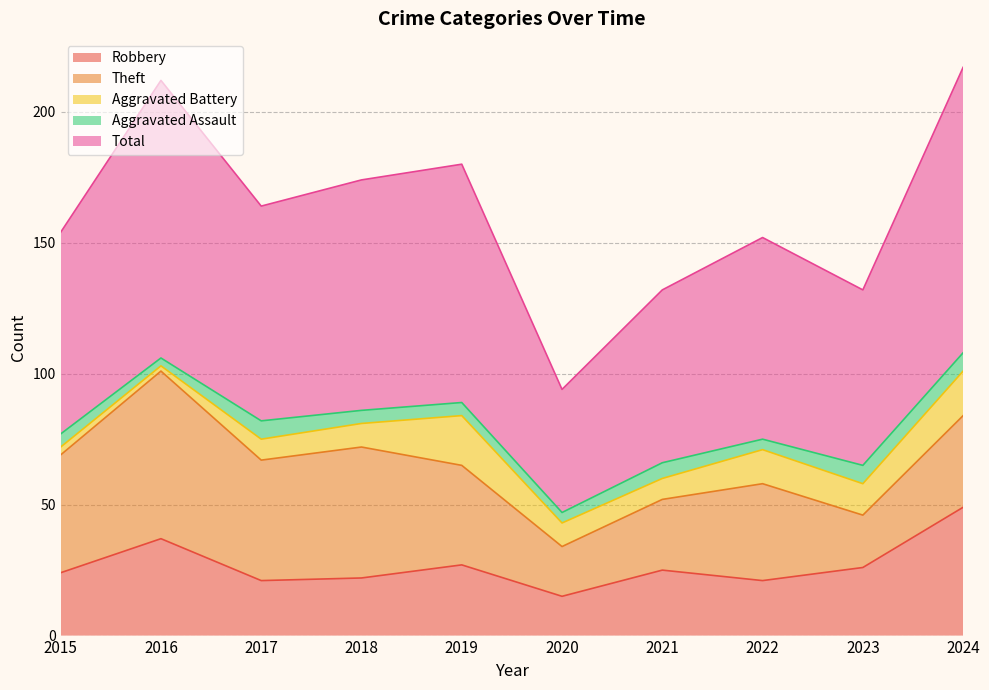

Which series changed the most between 2016 and 2022?

Total